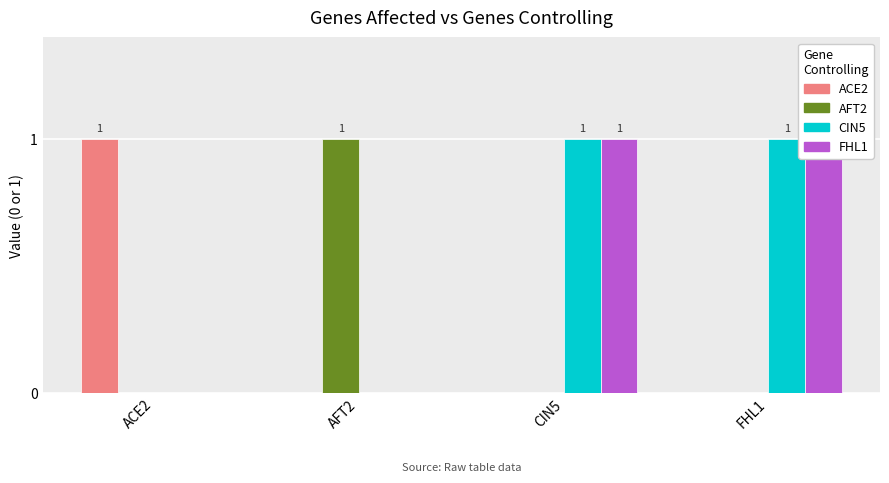

Is it true that AFT2 equals 0 at ACE2?

True